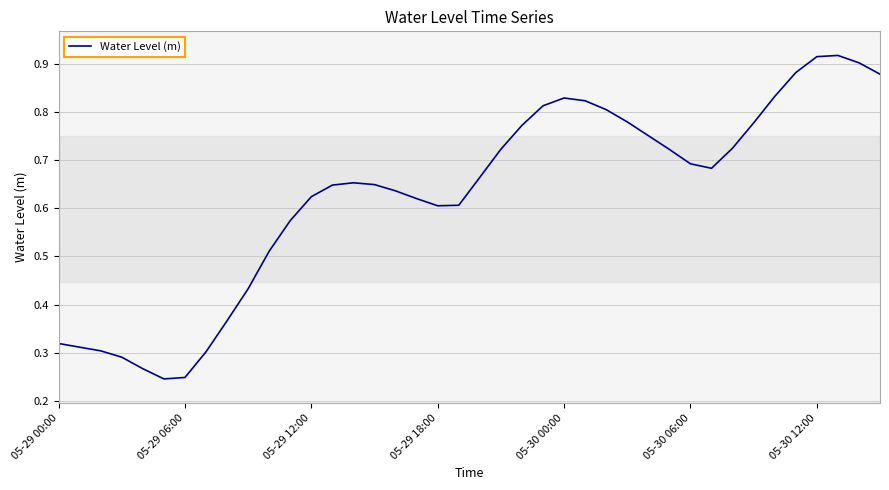

How many interior local peaks (higher than both neighbors) does the data have?

3